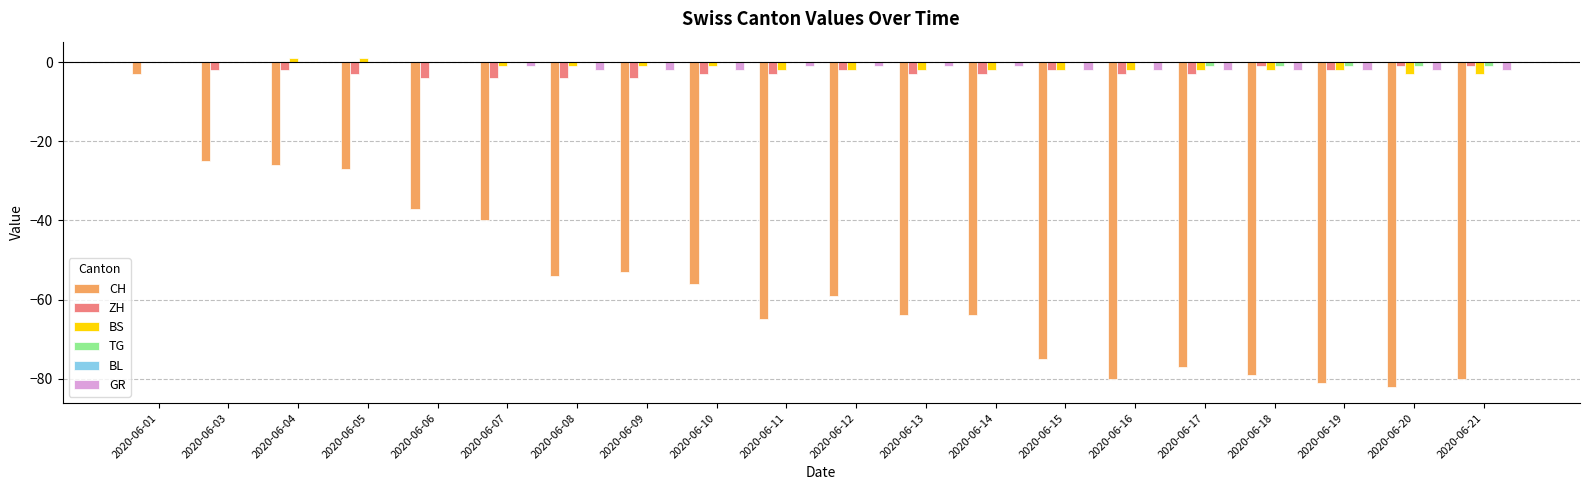

Which series has the largest range (max minus min)?

CH